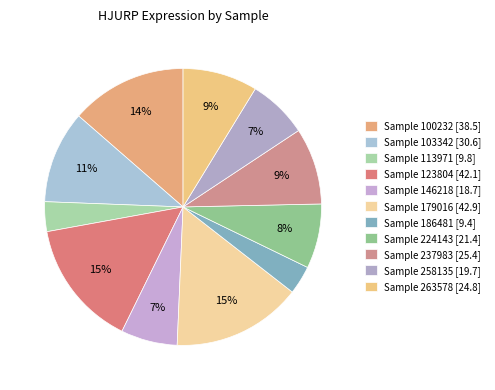

How many slices are in this pie chart?

11